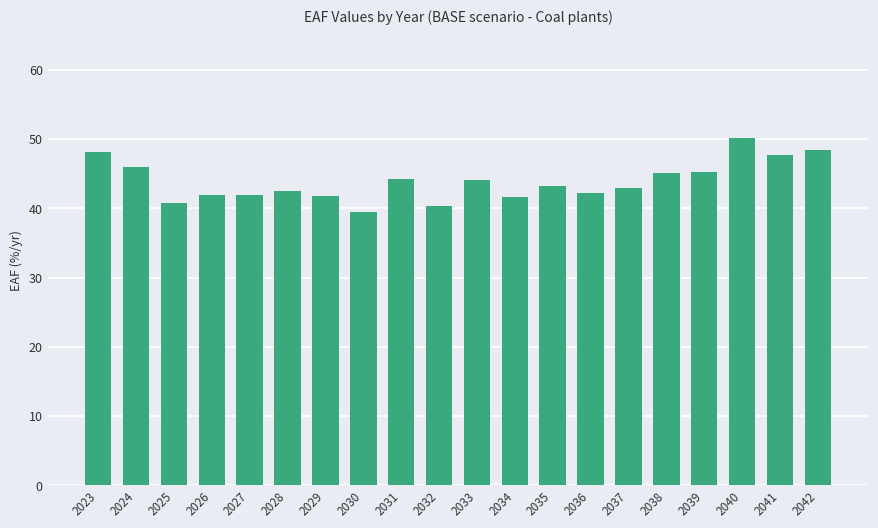

Are the bars horizontal?

No